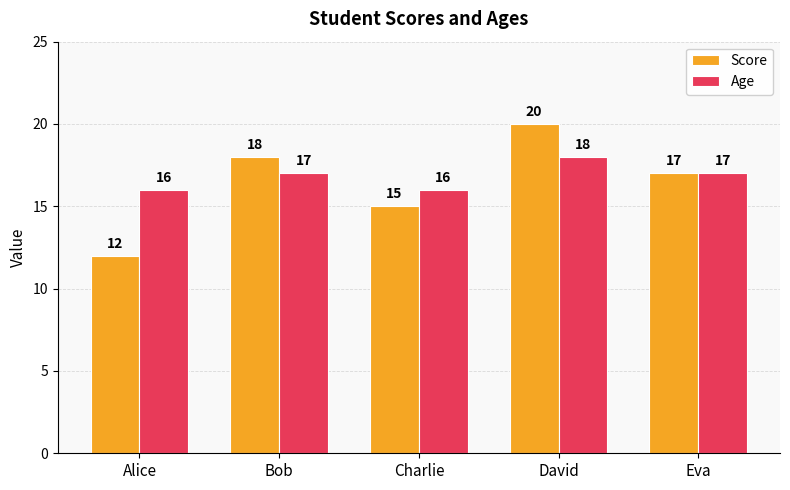

What is the approximate value of Age at Alice?

16